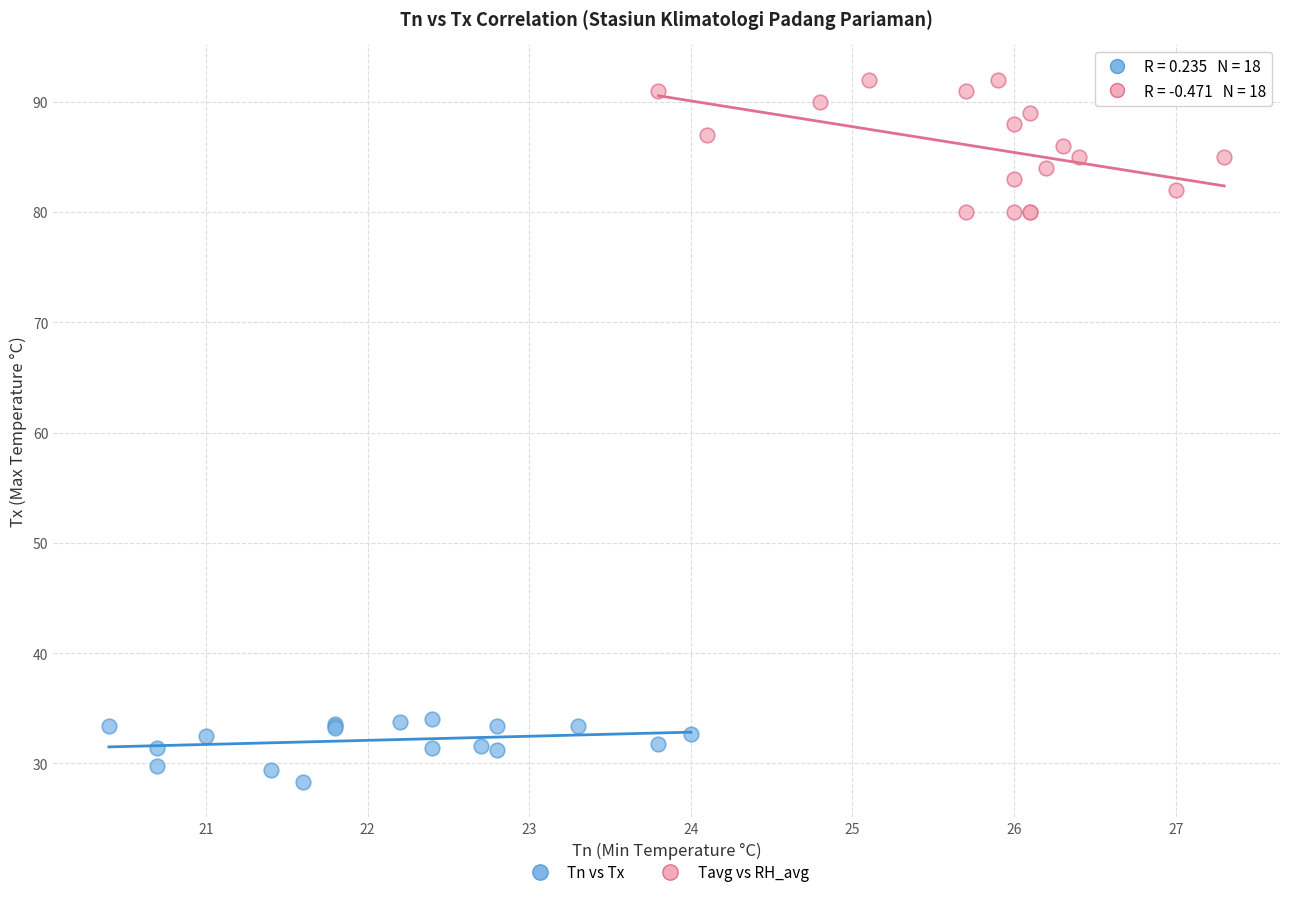

Which series contains the lowest Y value?

Tn vs Tx